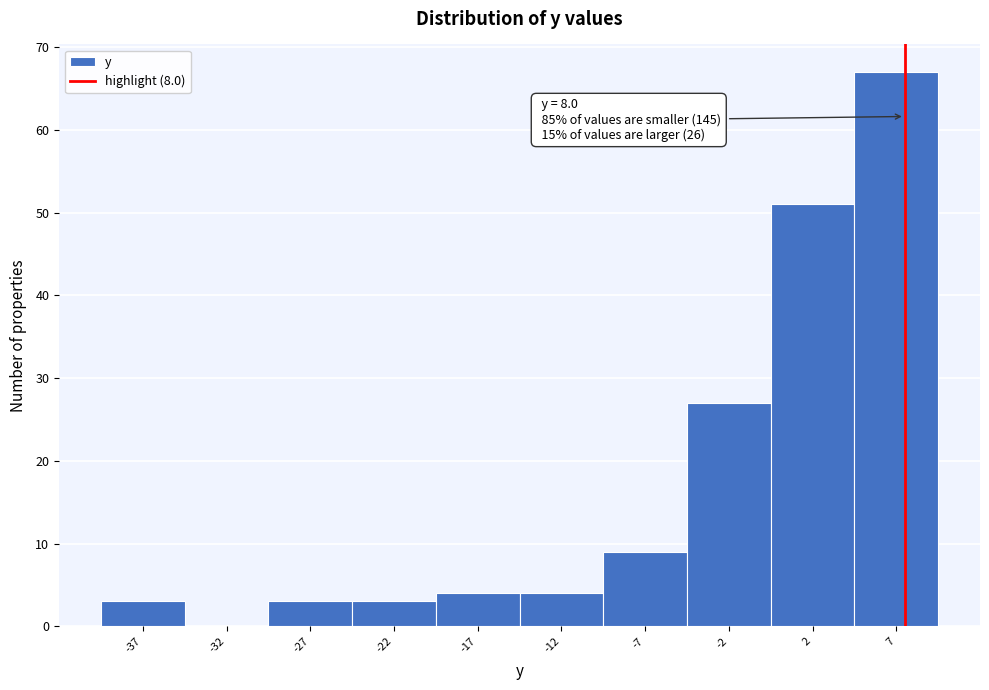

Over which range of the x-axis is the bar tallest?

5 to 10